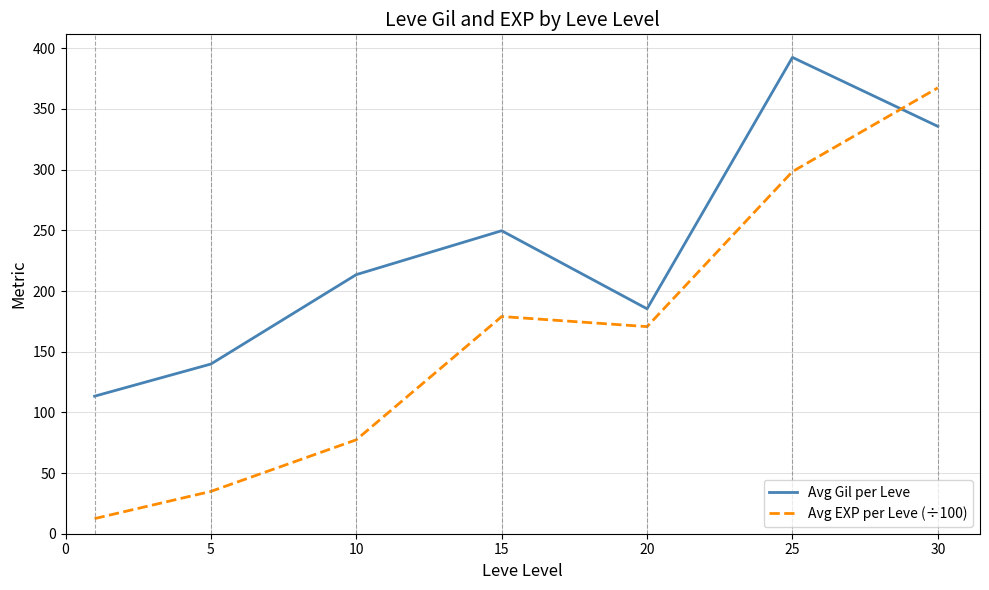

Rank the series by their maximum value, from lowest to highest.

Avg EXP per Leve (÷100), Avg Gil per Leve